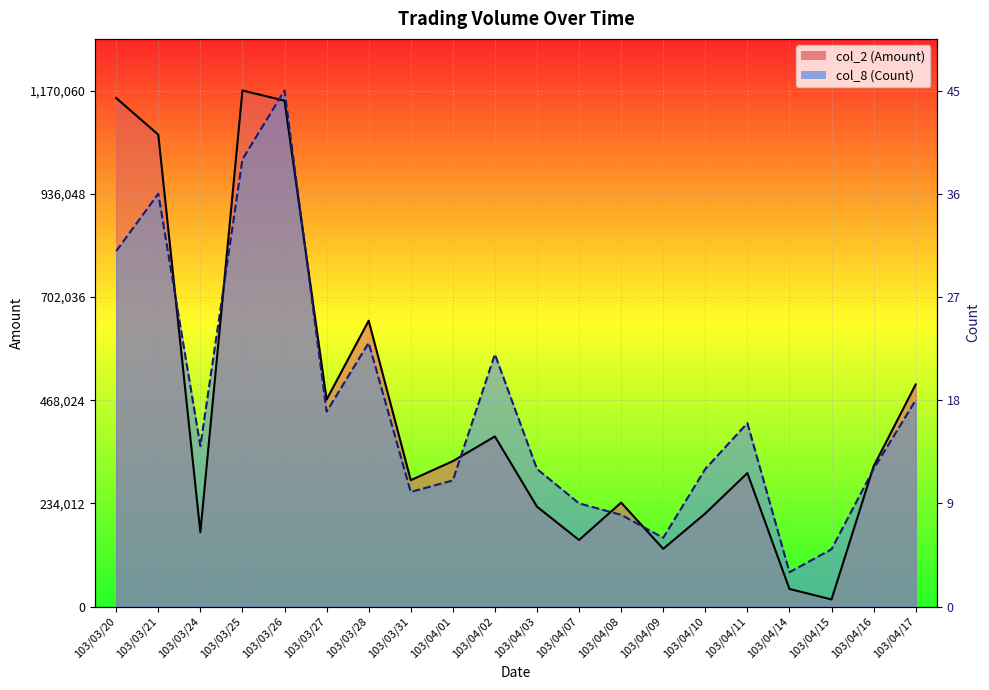

True or false: col_2 (Amount) has more than 0 interior local peaks.

True